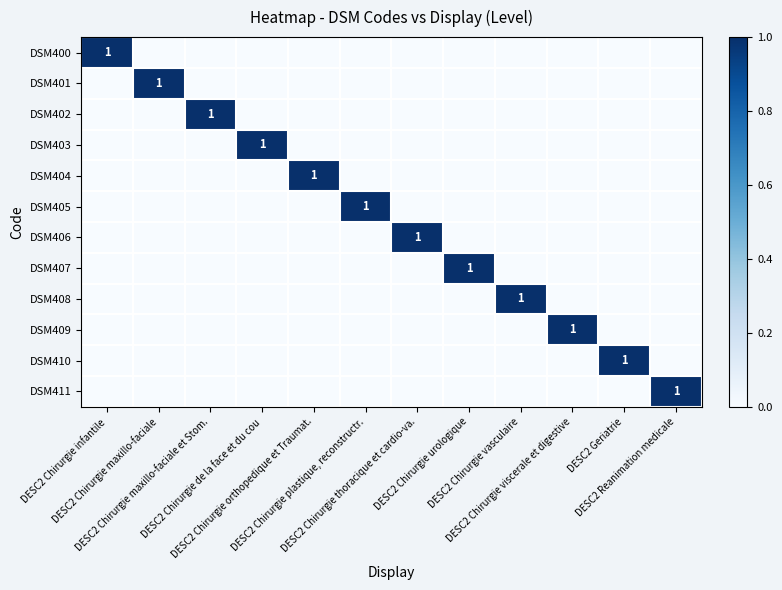

The DSM409 series shows 1 at DESC2 Chirurgie plastique, reconstructr.. True or false?

False